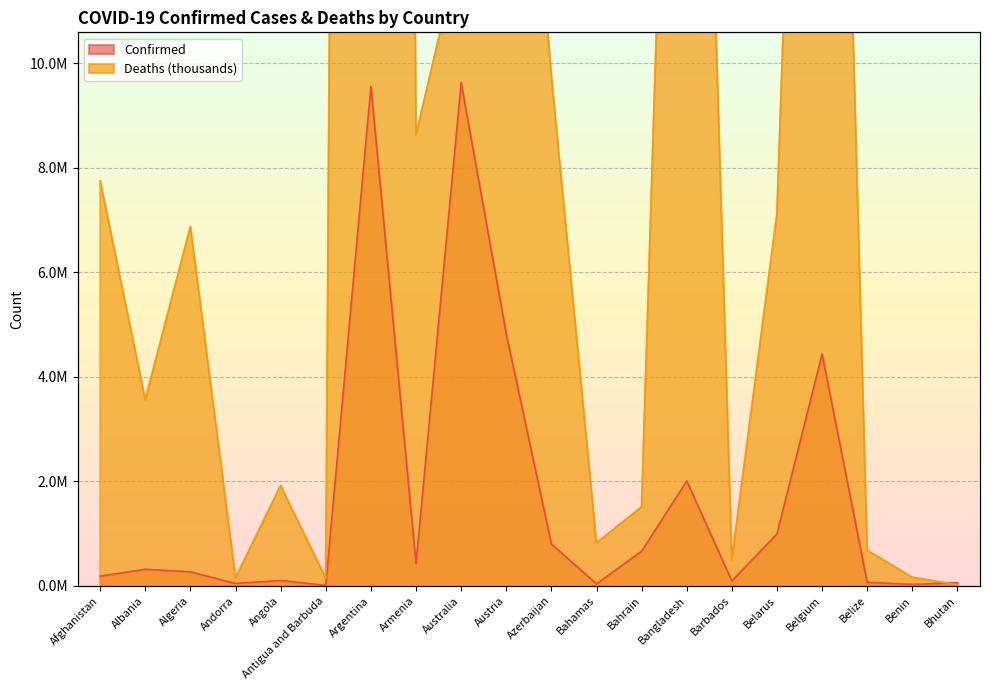

What is the difference between the maximum and minimum values in the Deaths series?

129.3